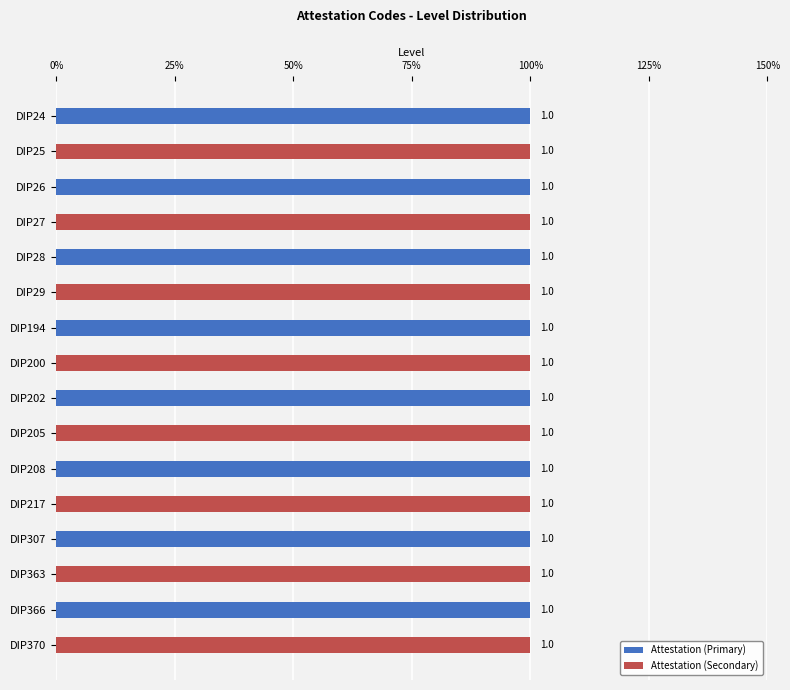

Which series has the widest spread of values?

Attestation (Primary)